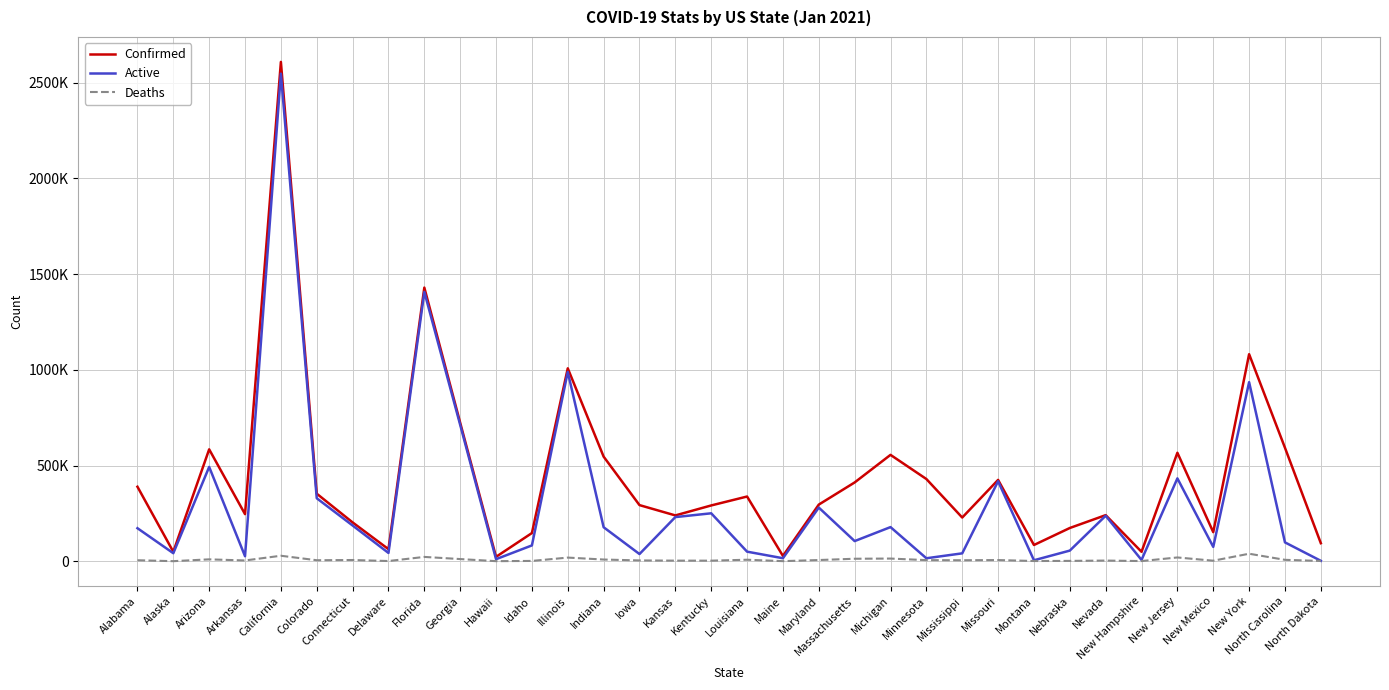

What position from the left is Montana?

26